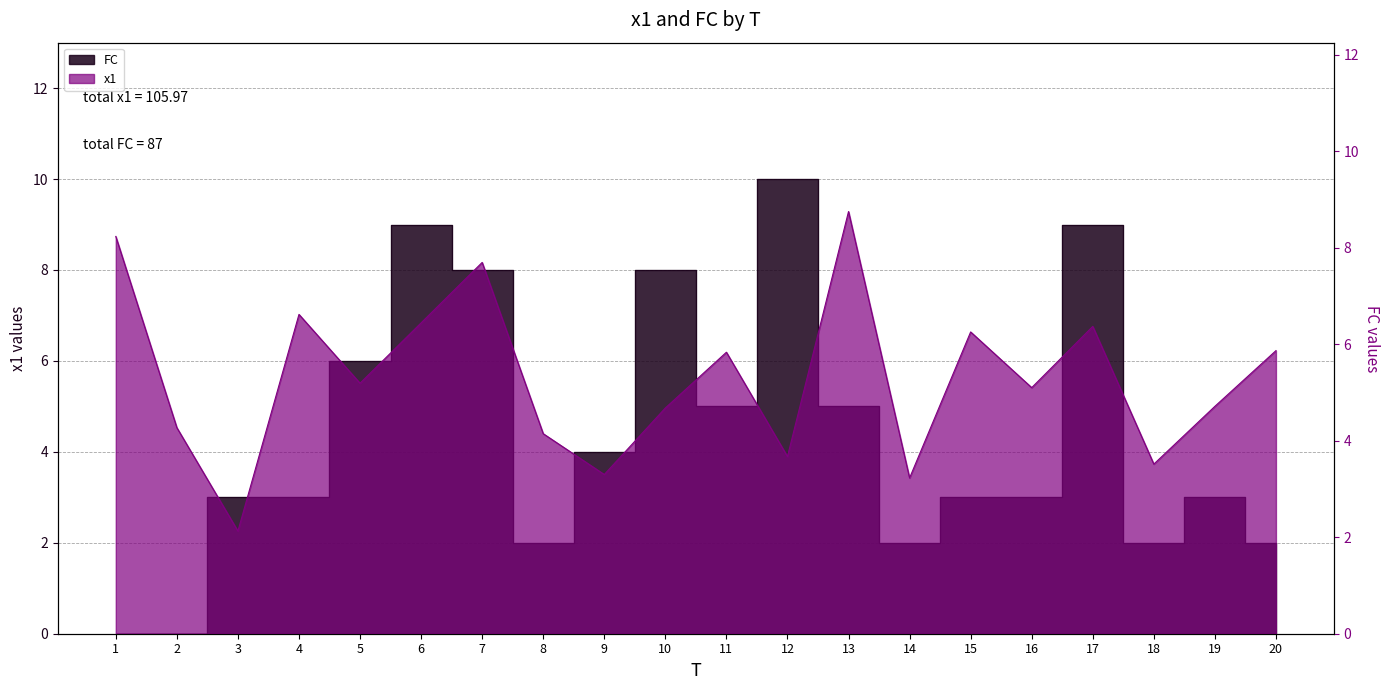

What is the difference between the FC values at 1 and 6?

9.0